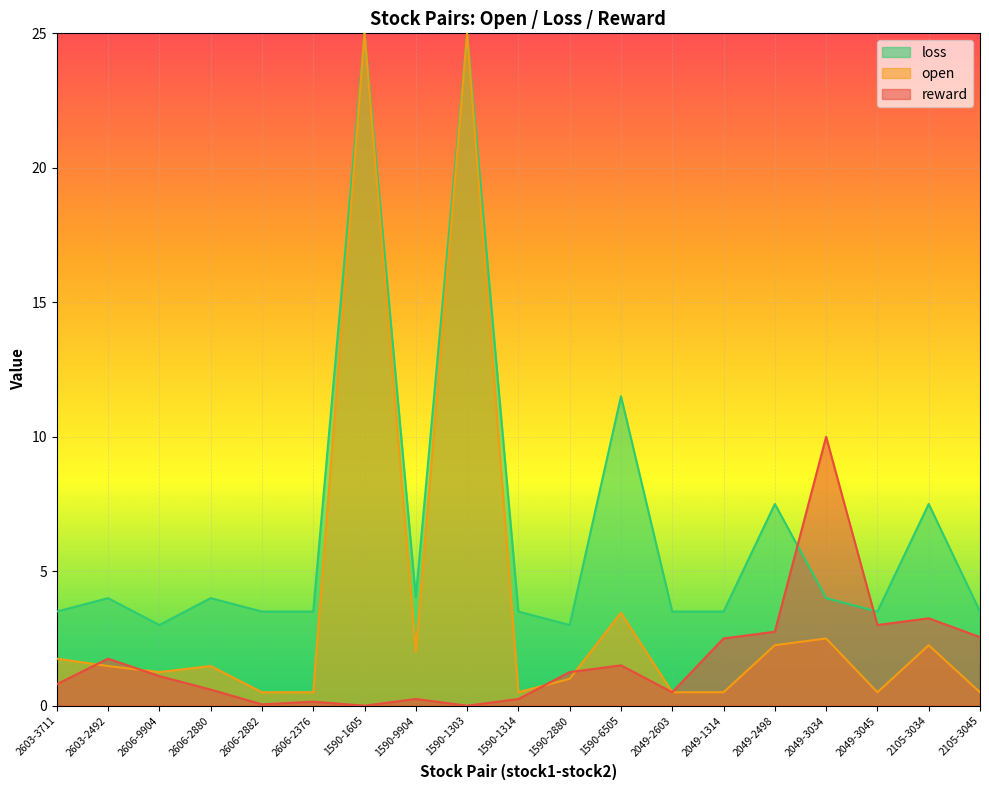

At which label is loss closest to 13?

1590-6505